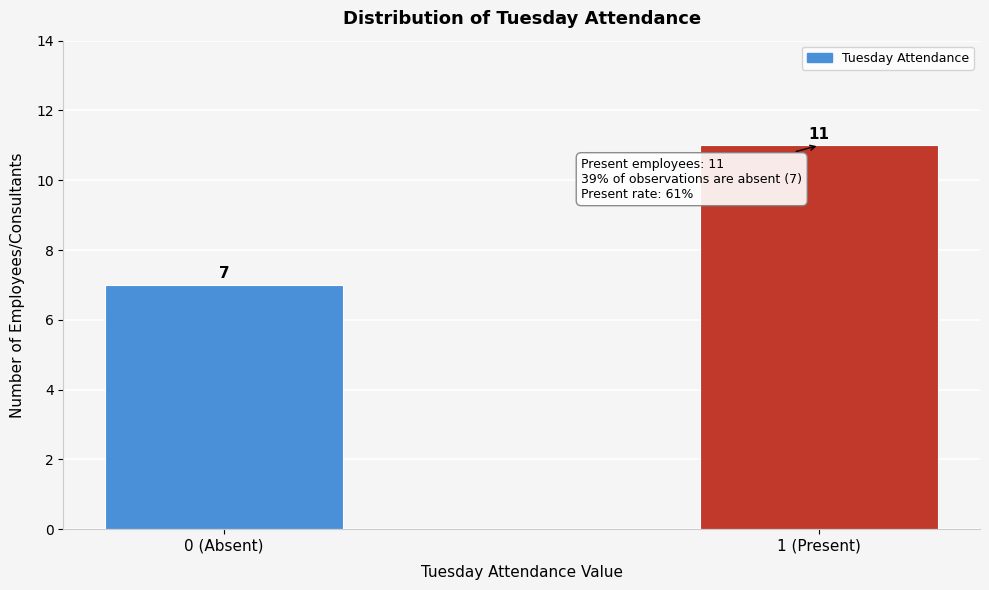

Reading right to left, extract all data points from this chart.

1 (Present)=11	0 (Absent)=7